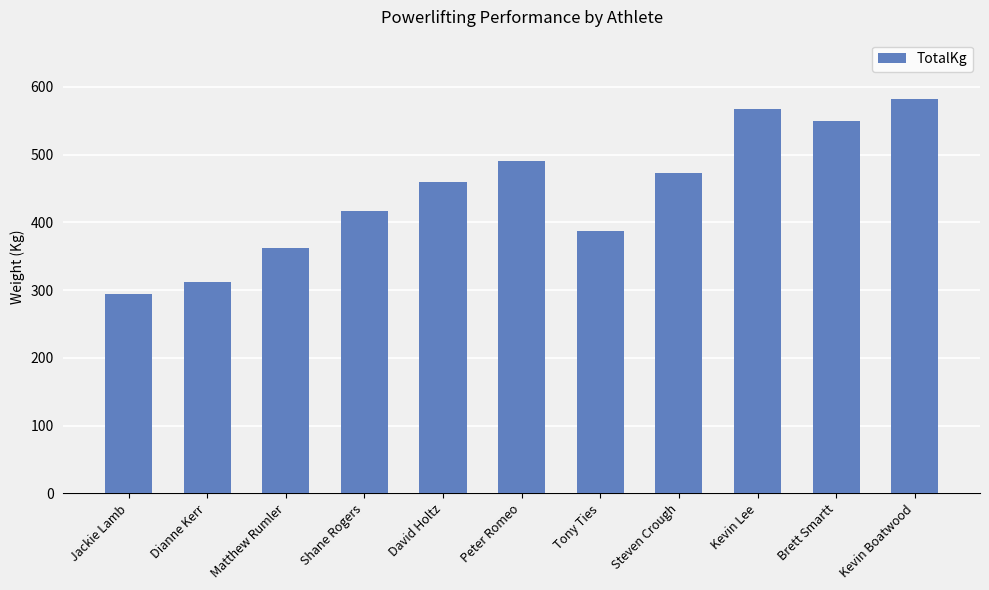

Reading left to right, extract all data points from this chart.

295.0	312.5	362.5	417.5	460.0	490.0	387.5	472.5	567.0	550.0	582.5